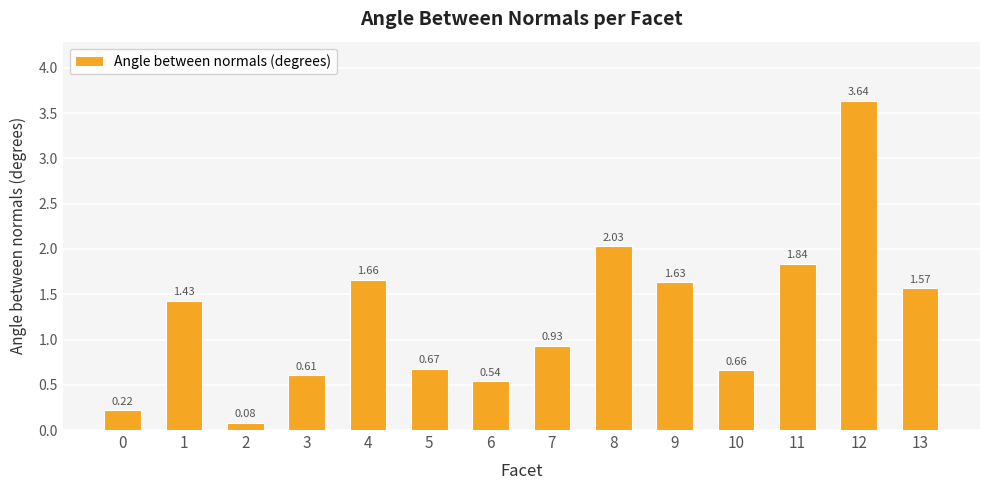

What is the change in value from 0 to 13?

+1.3